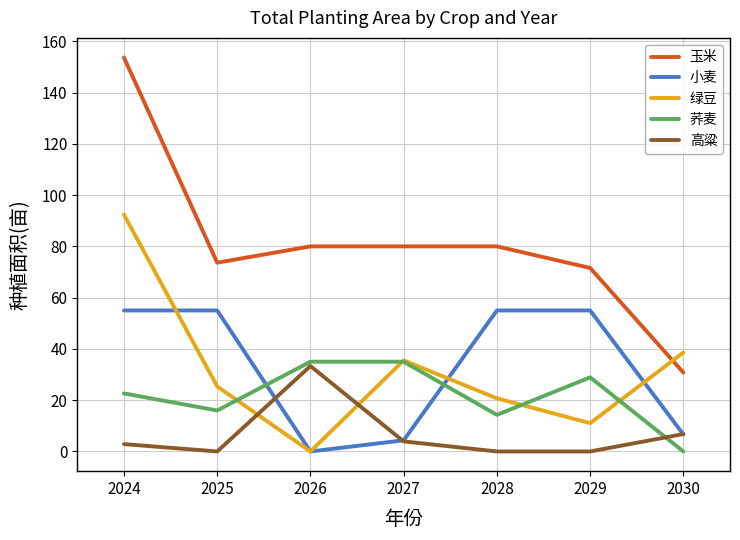

Between which two adjacent categories do 小麦 and 荞麦 first intersect?

2025 and 2026